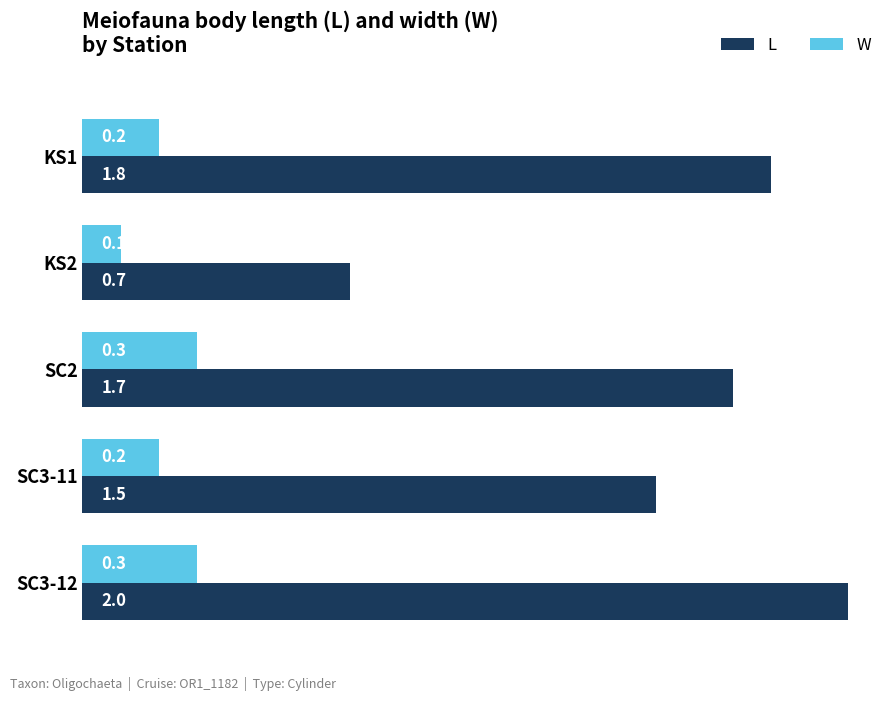

At how many categories does at least one series exceed 0?

5